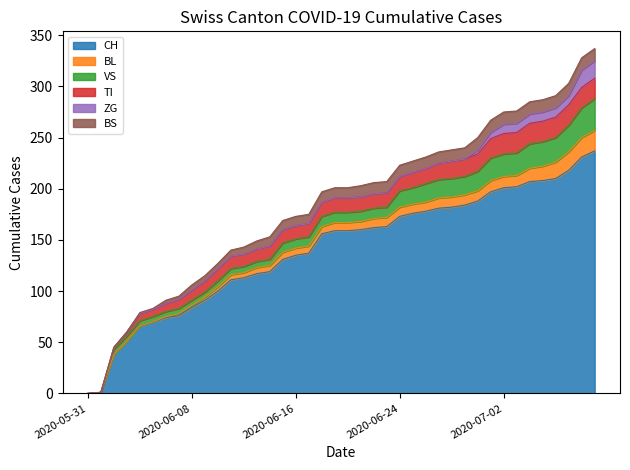

How many data points in BS are above 10?

19